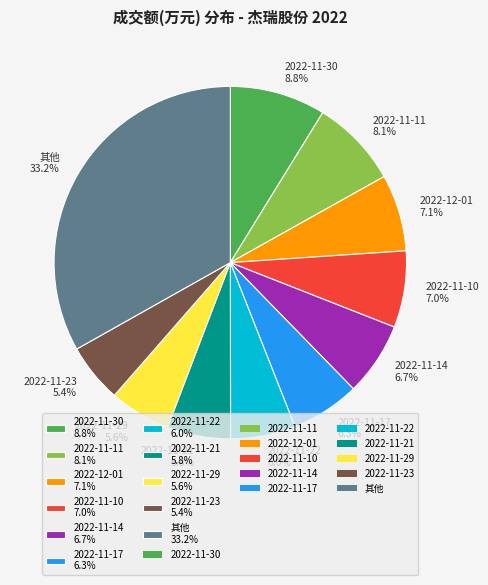

To the nearest percent, what is the difference between the largest and smallest slice percentages?

28%